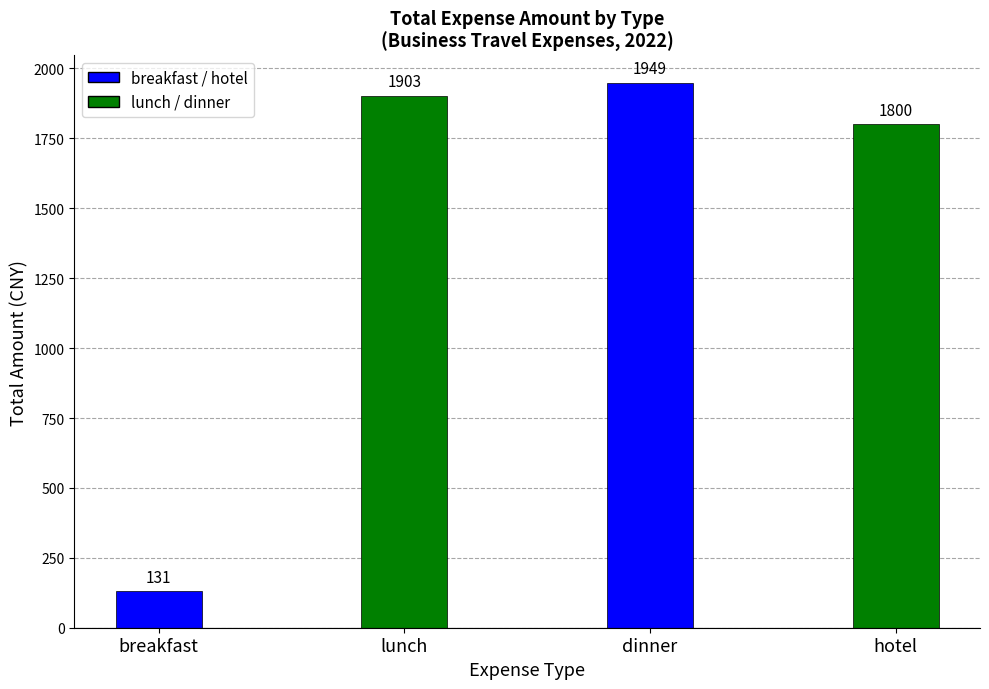

What is the label of the 1st bar from the left?

breakfast